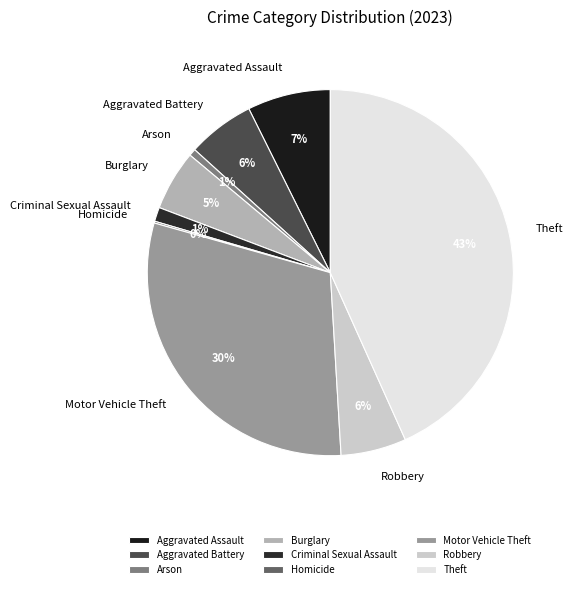

Does Theft represent more than half of the total?

No